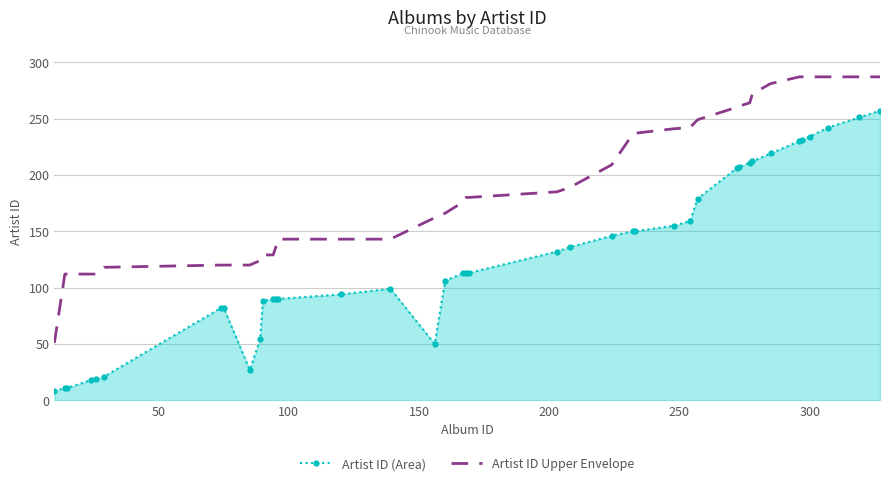

Which series has the largest total across all categories?

Artist ID Upper Envelope